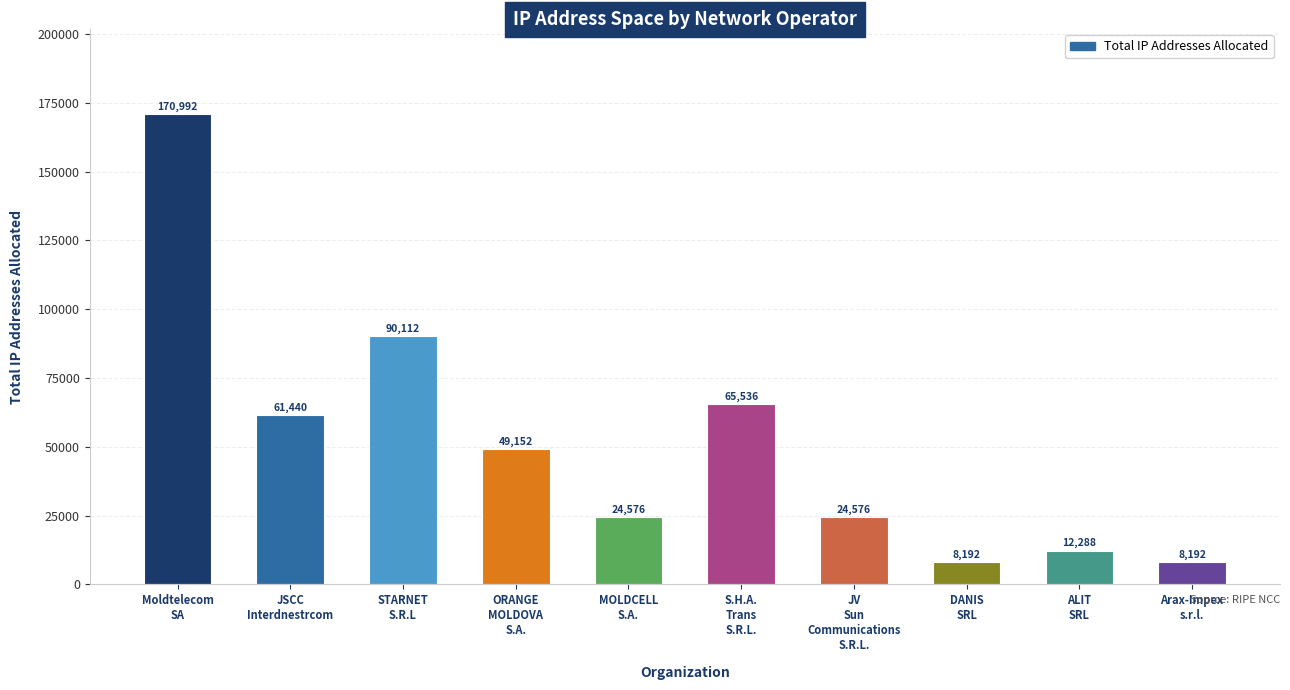

Read the value at MOLDCELL
S.A., to the nearest 10.

24580